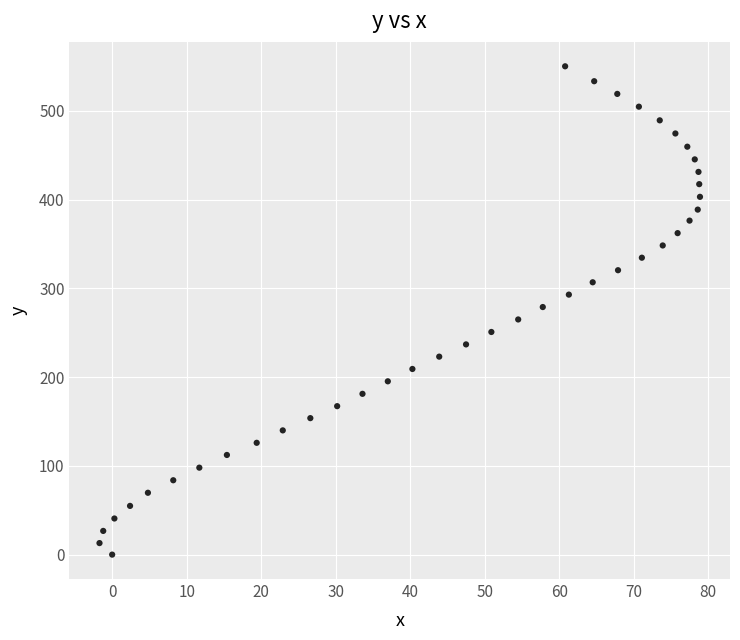

What is the range of X values (max minus min)?

80.6